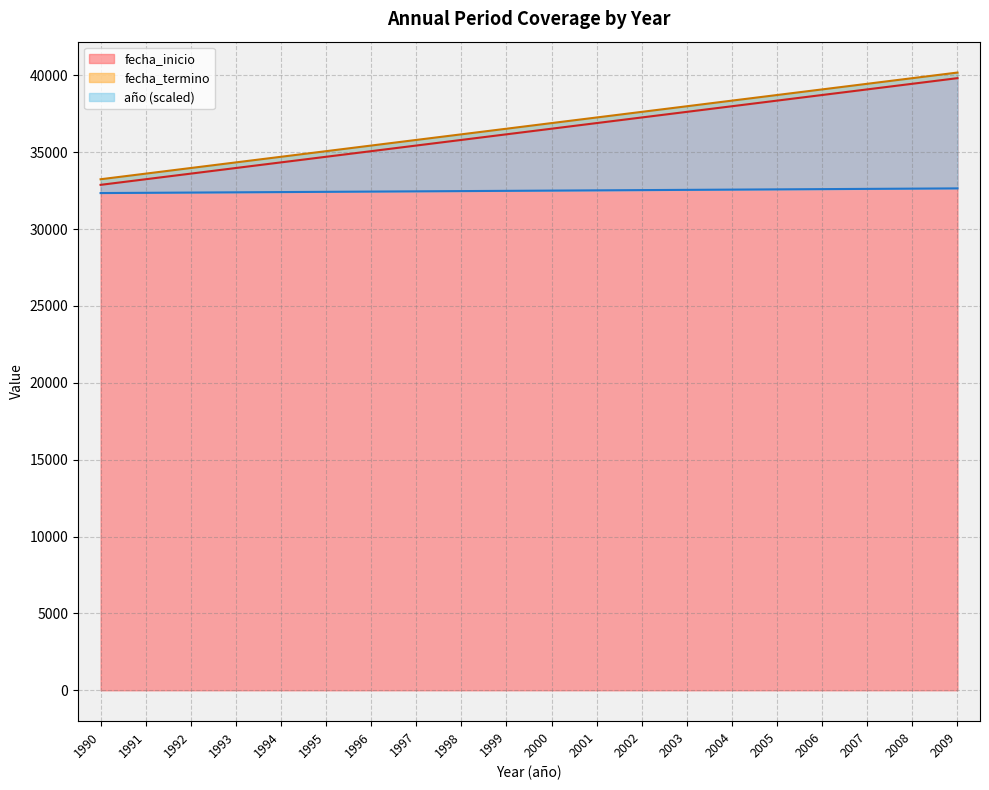

Where is fecha_termino nearest to the value 36708?

1999